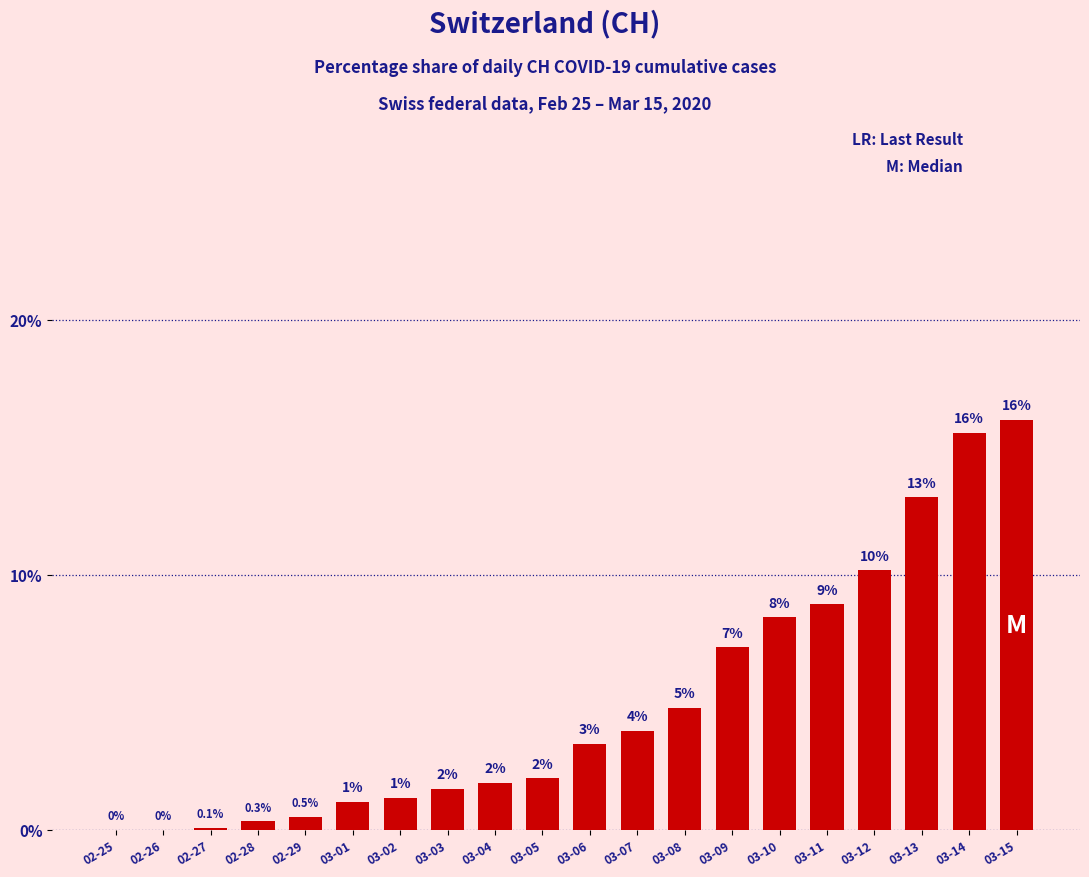

What is the greatest value displayed?

16.1